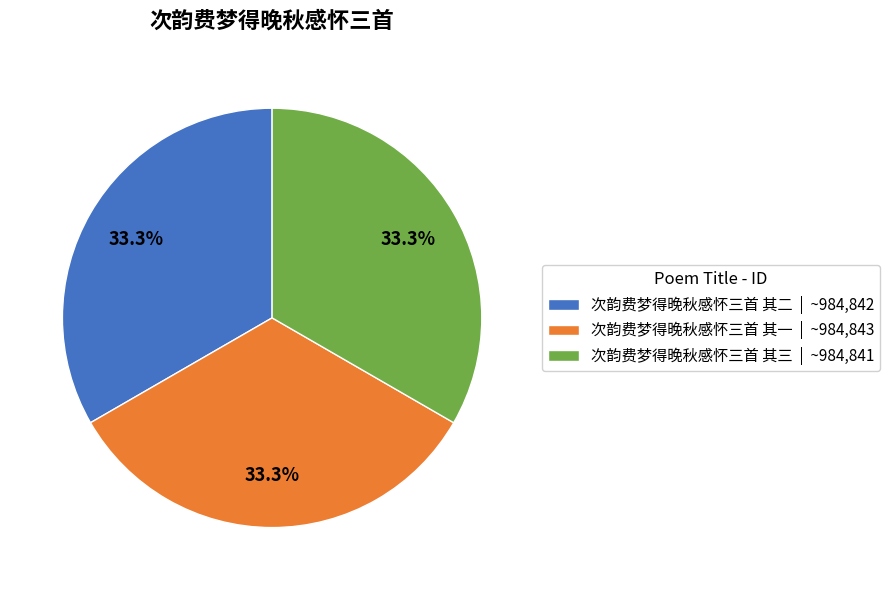

How much of the chart is everything except 次韵费梦得晚秋感怀三首 其二 | ~984,842?

66.7%